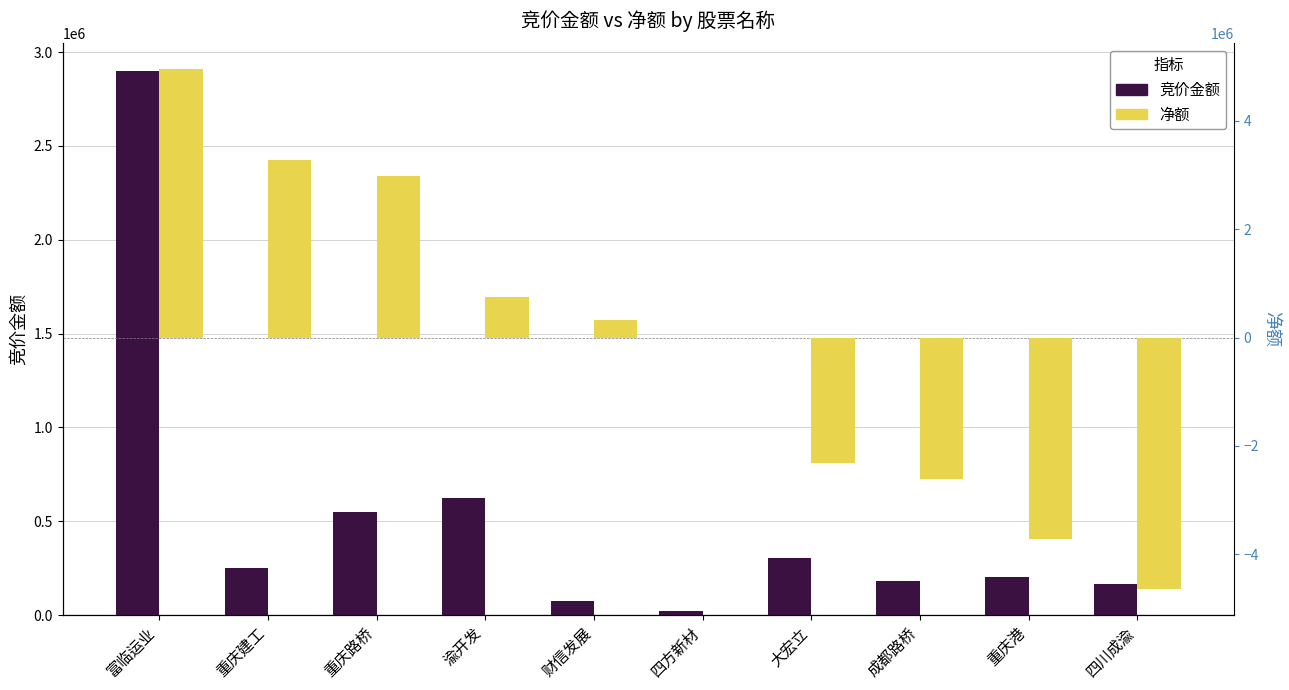

What is the highest value of the 净额 series?

4953598